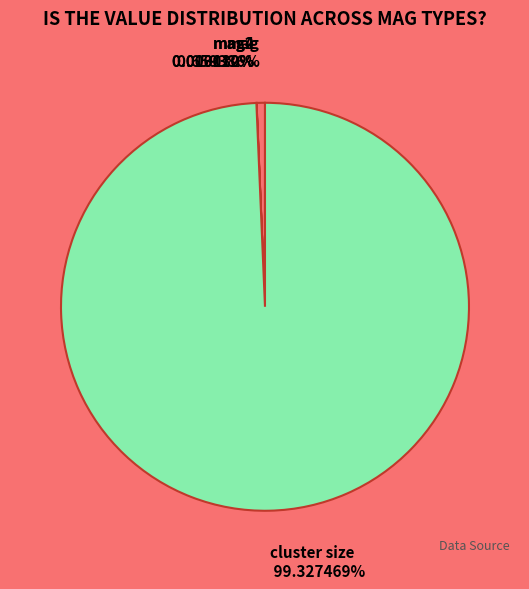

Is there a majority slice in this chart?

Yes